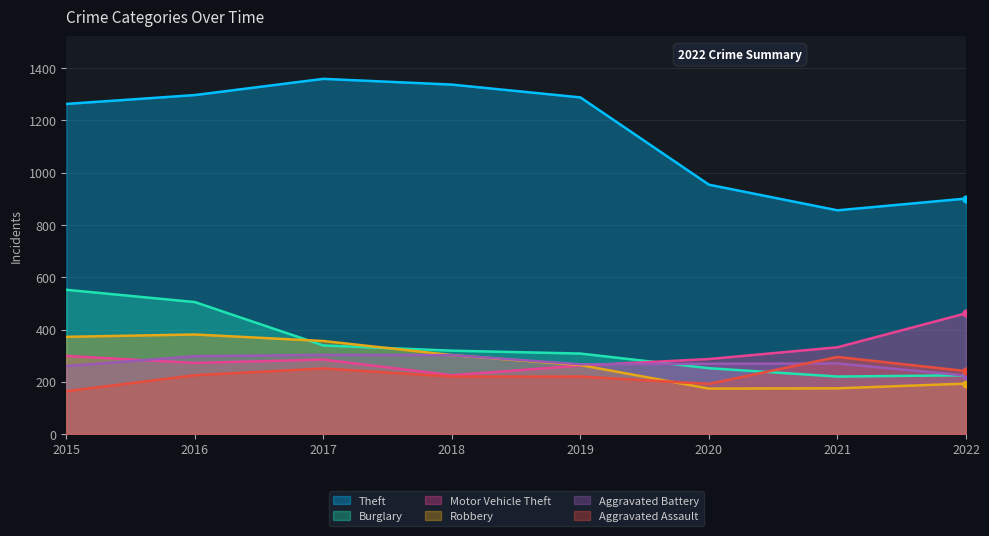

Between 2019 and 2017, which is larger?

2017